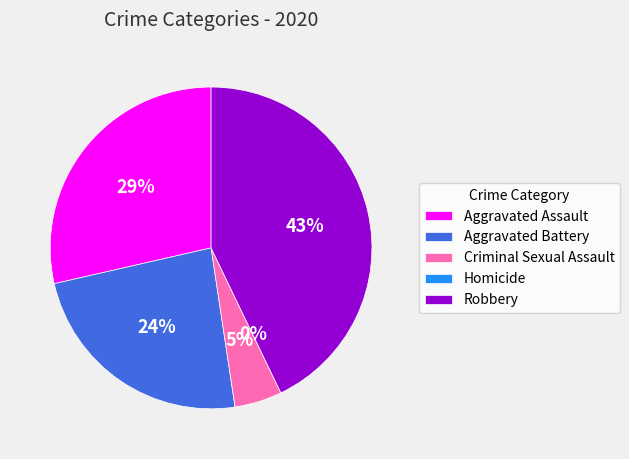

The Homicide slice represents 11% of the pie. True or false?

False